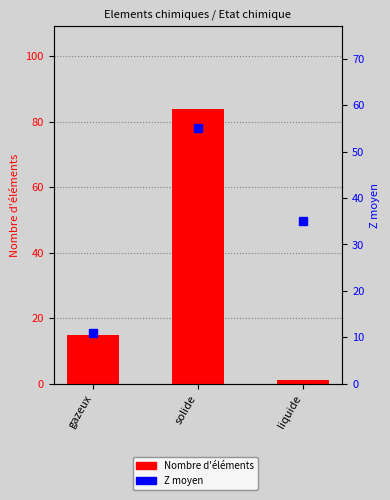

List the series in order of their peak value, highest first.

Nombre d'éléments, Z moyen